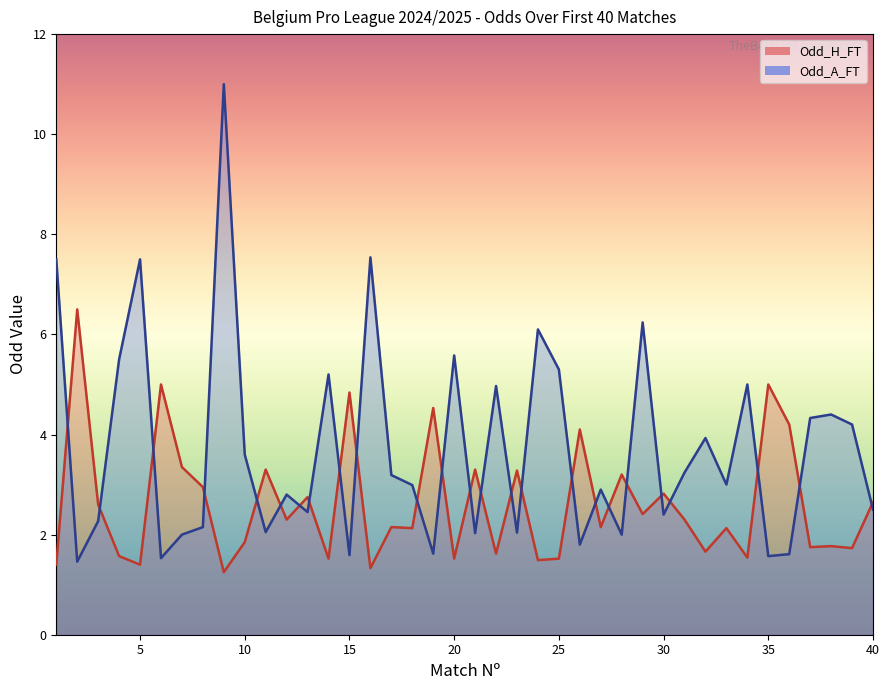

Which series has the largest total across all categories?

Odd_A_FT line